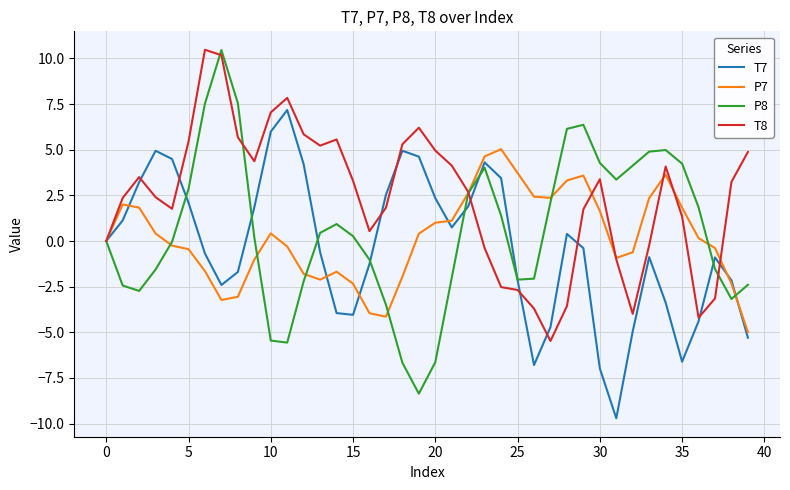

Which series has the largest total across all categories?

T8